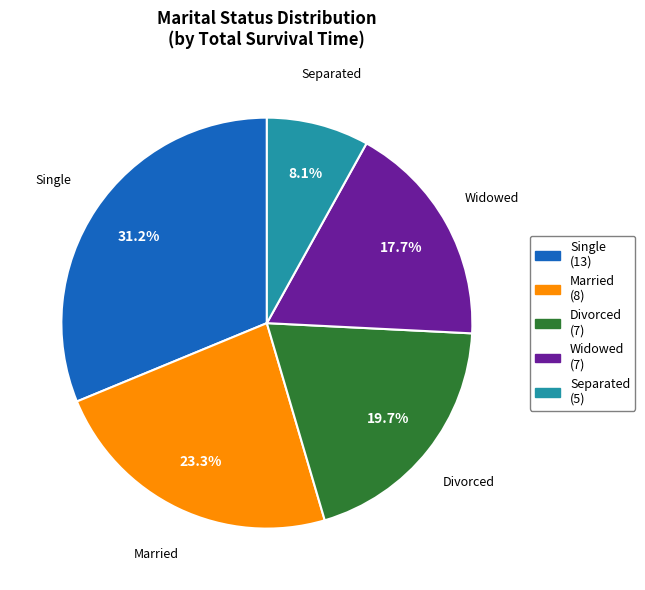

Between Married and Divorced, which is larger?

Married